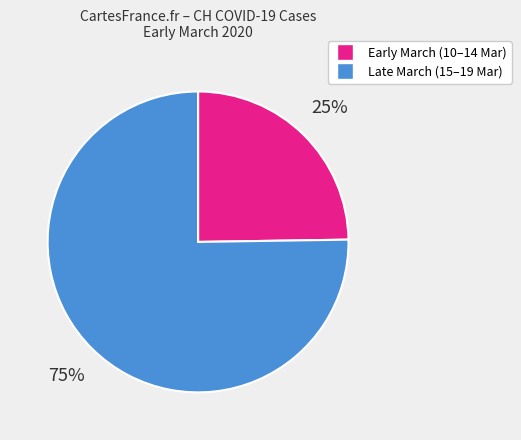

To the nearest percent, what is the difference between the largest and smallest slice percentages?

50%